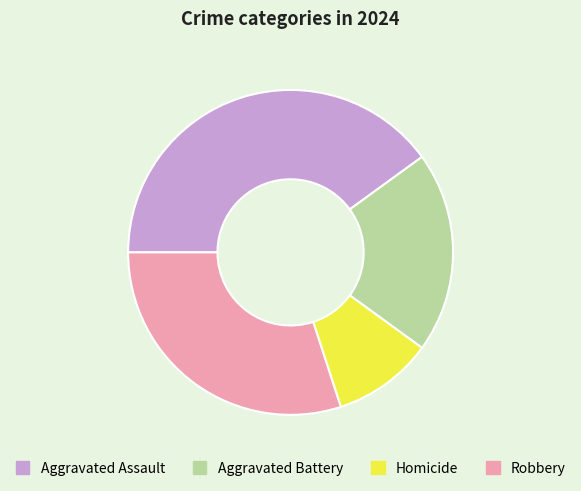

True or false: Aggravated Assault accounts for 33% of the total.

False